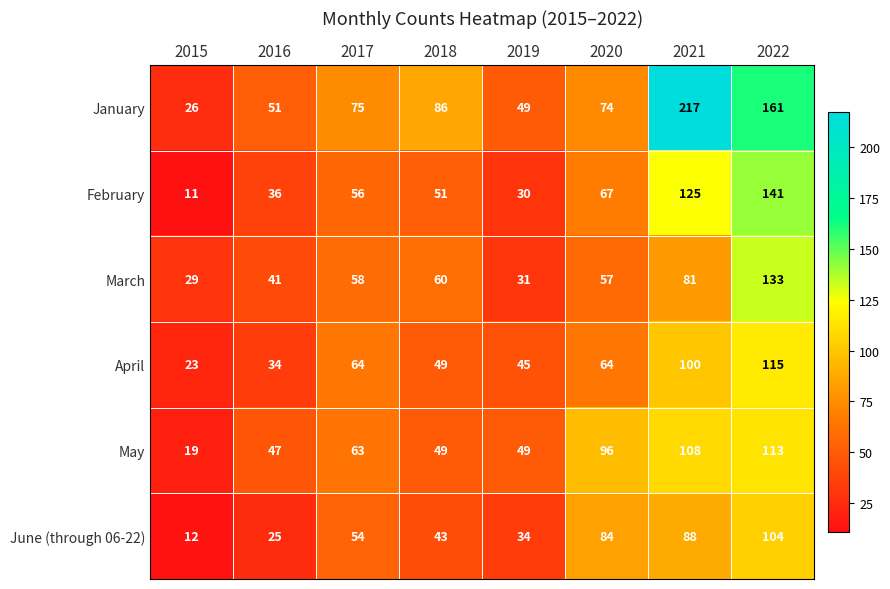

What is the difference between the March values at 2021 and 2019?

50